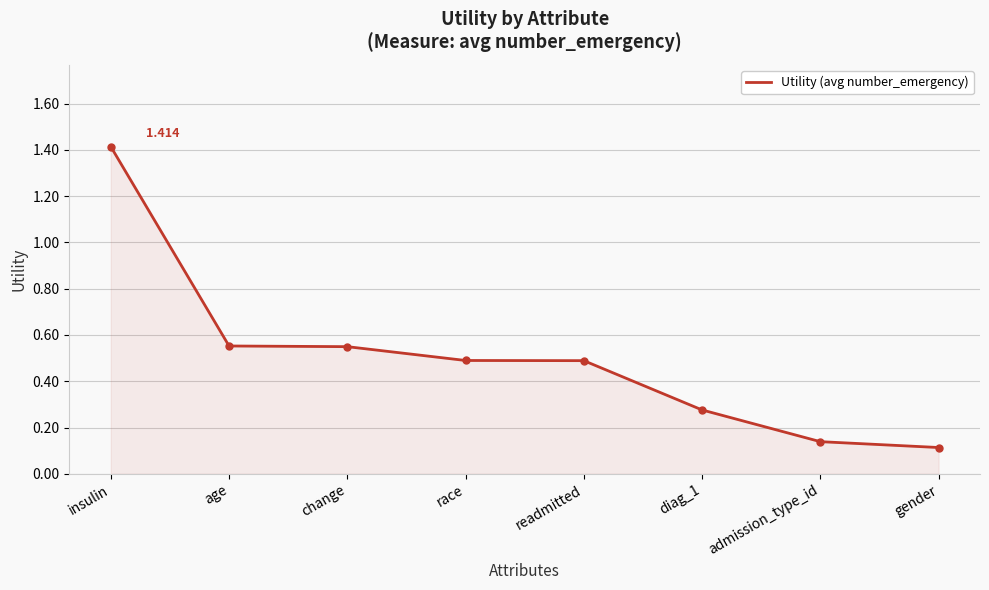

Is it true that the value at change is 0.5?

True